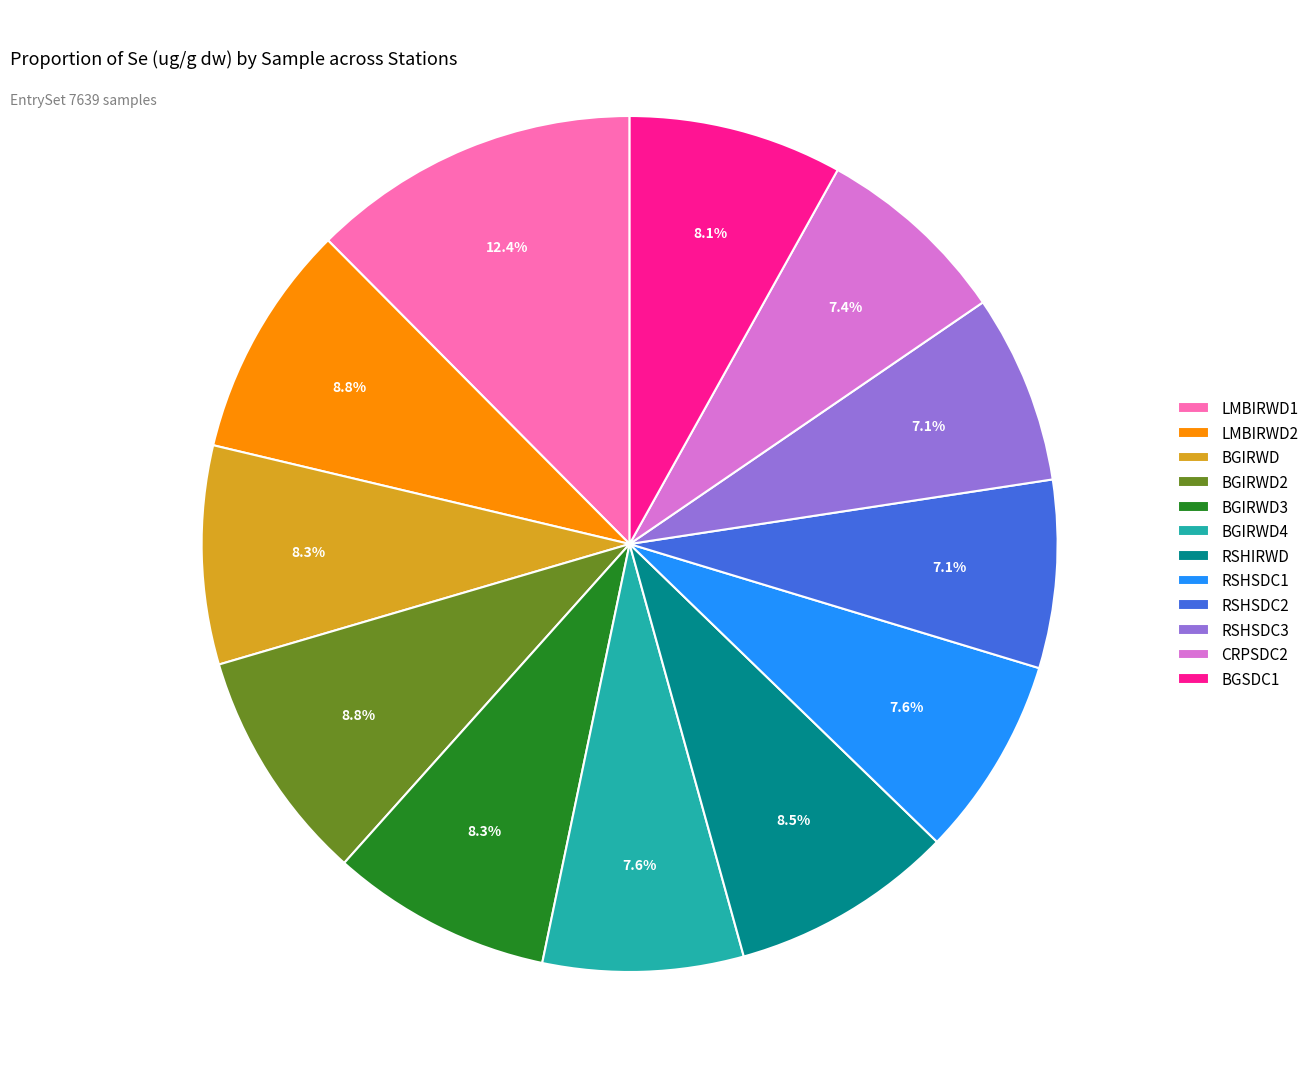

Is it true that CRPSDC2 is 7% of the pie?

True